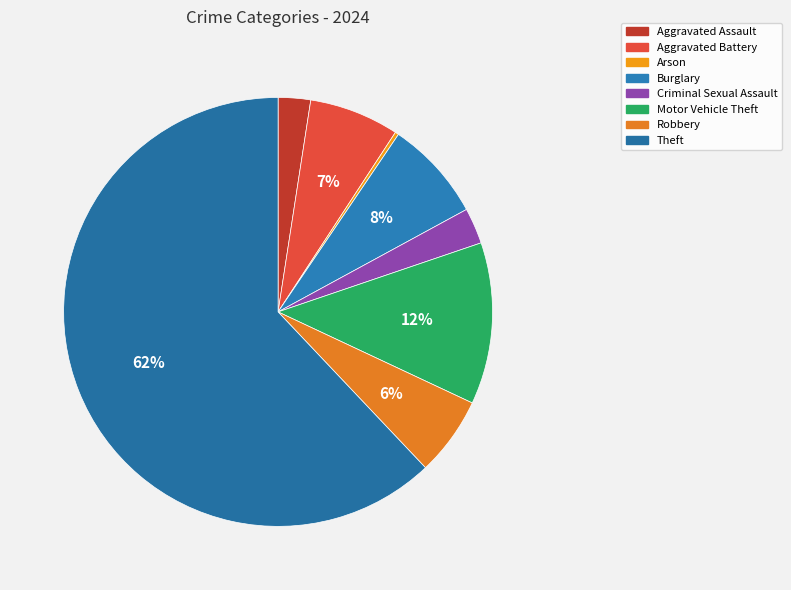

Does any single category account for the majority?

Yes